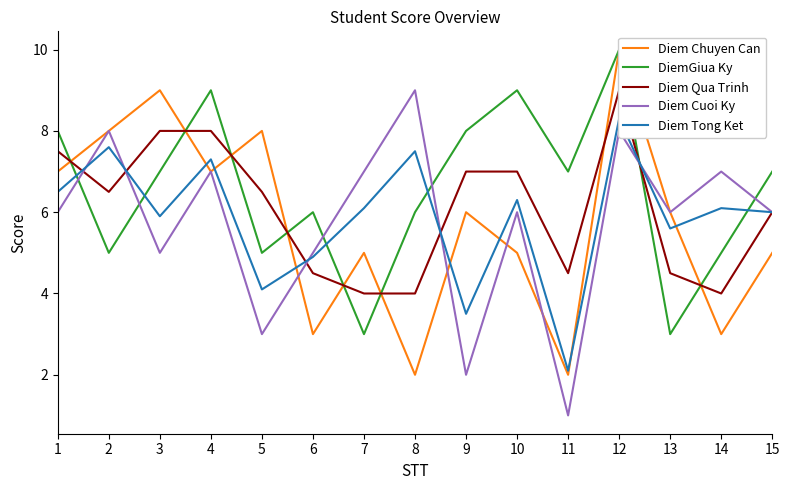

What is the sum of the DiemGiua Ky values at 6 and 4?

15.0